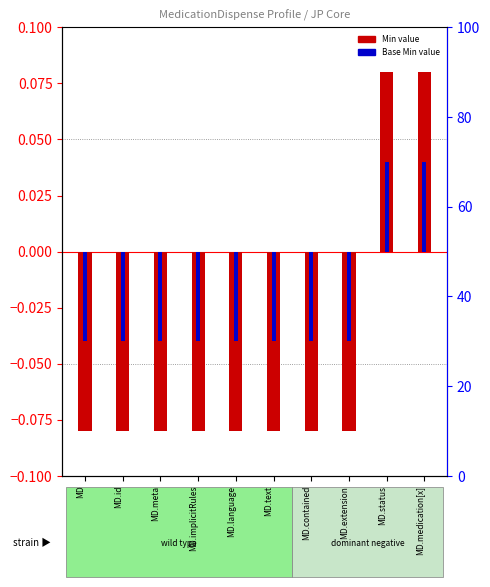

How many categories are shown in the chart?

10